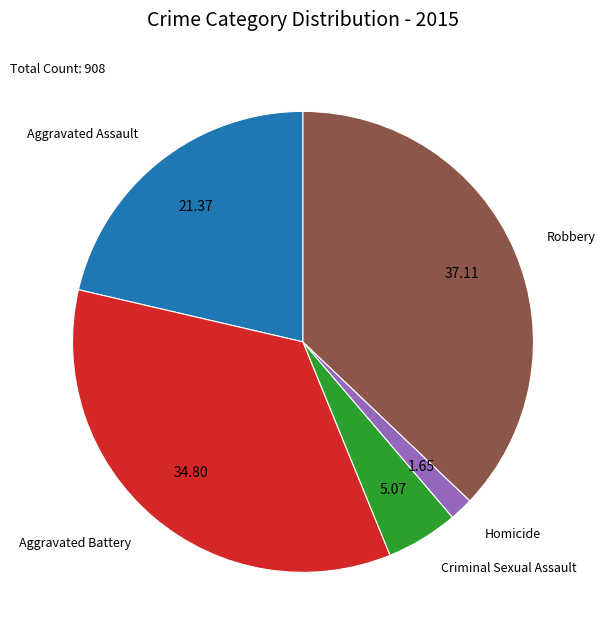

Is there any slice that represents more than half of the pie?

No